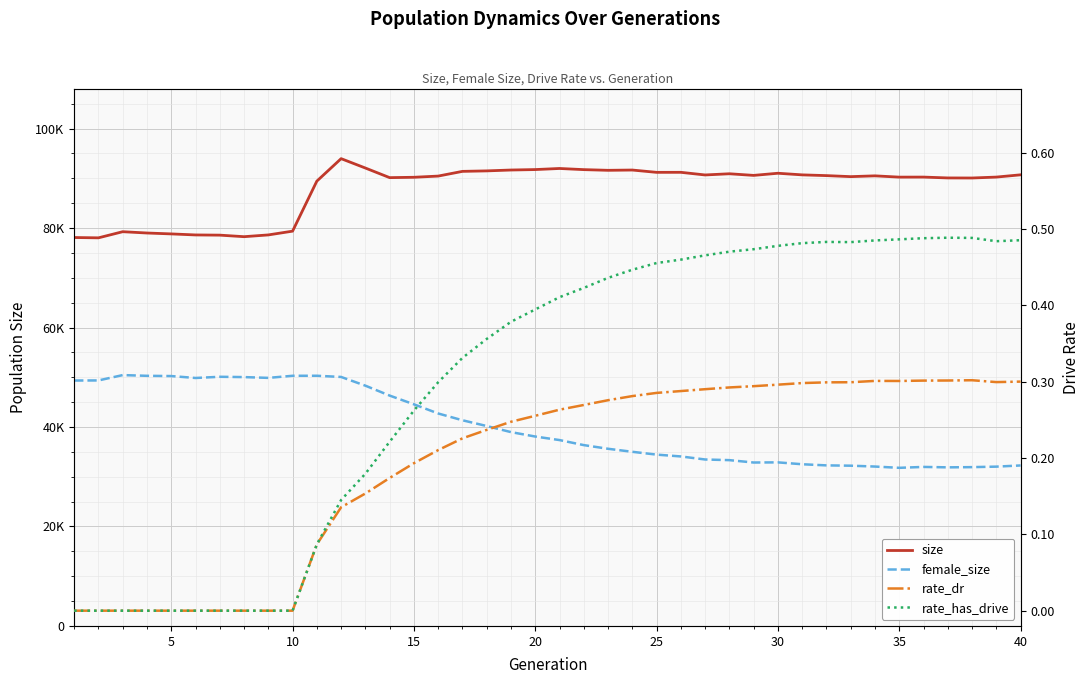

True or false: rate_has_drive and size cross at least once.

False